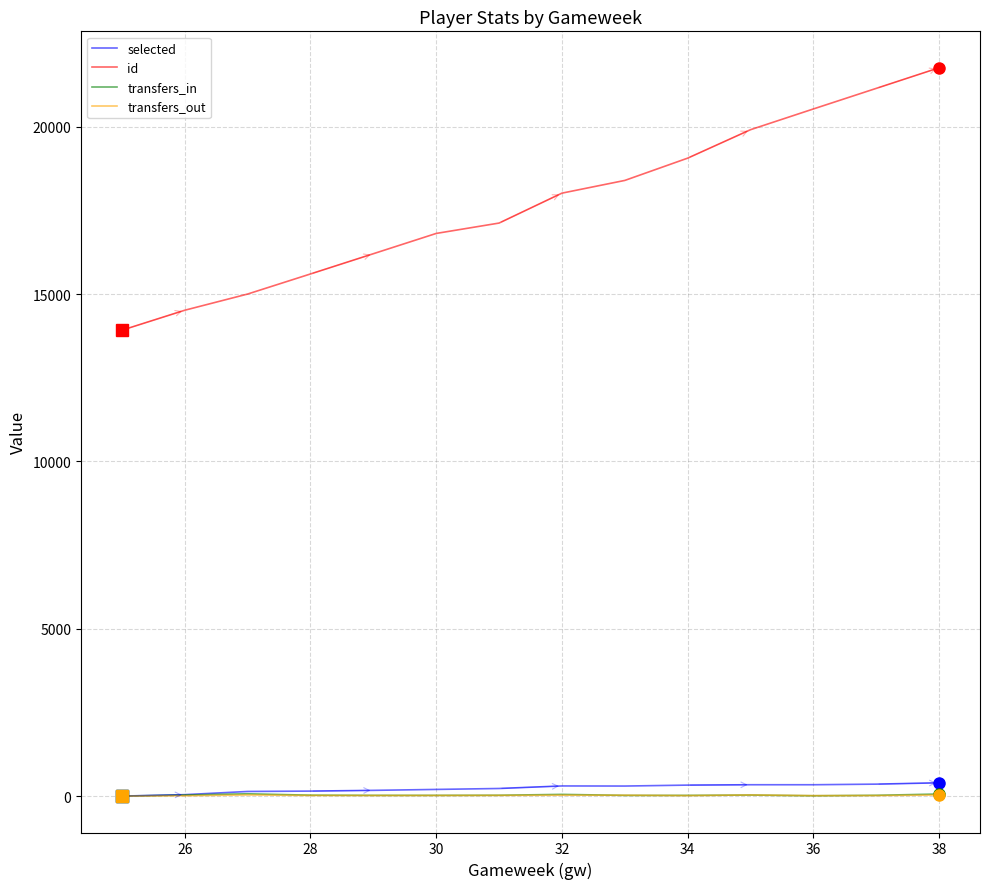

What is the maximum value shown in the chart?

21764